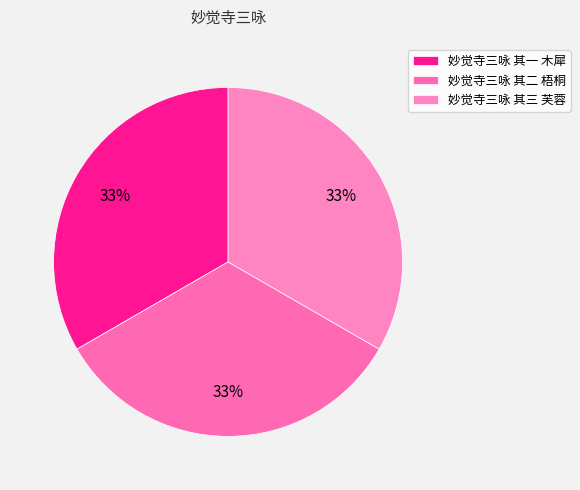

What percentage is the 妙觉寺三咏 其二 梧桐 slice, to the nearest percent?

33%